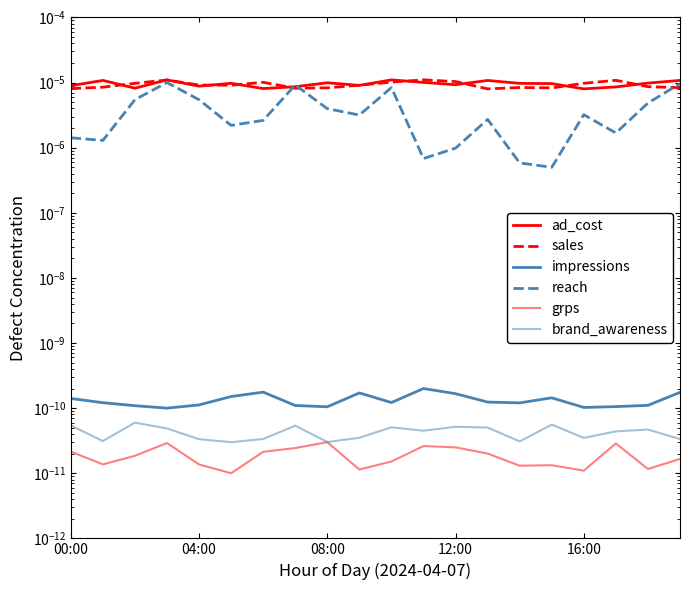

Which series has the largest range (max minus min)?

reach